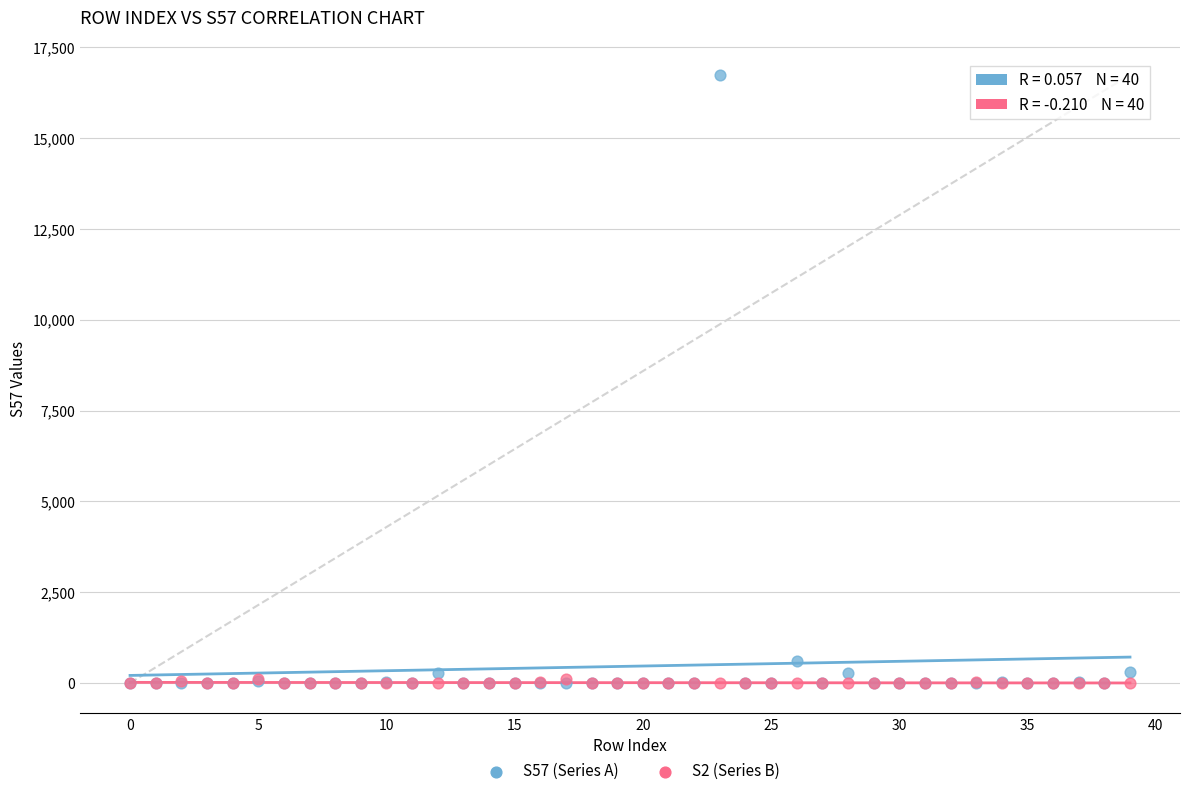

Across all series, what Y value is closest to 8372?

594